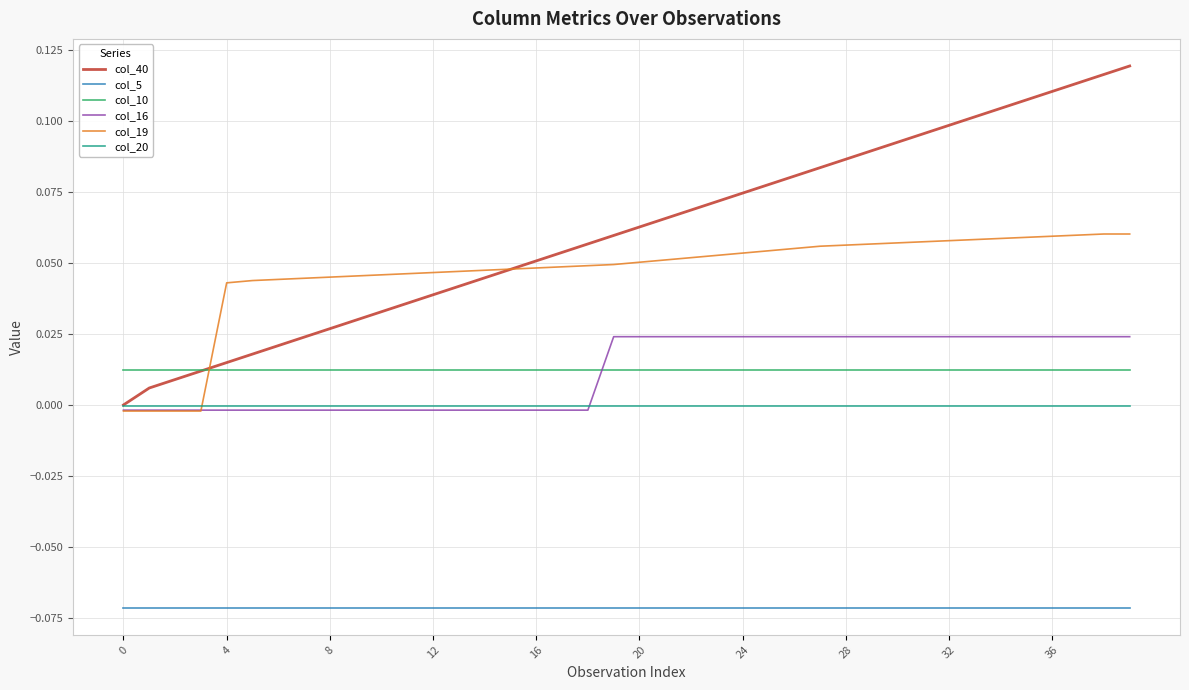

True or false: col_20 and col_10 intersect in this chart.

False